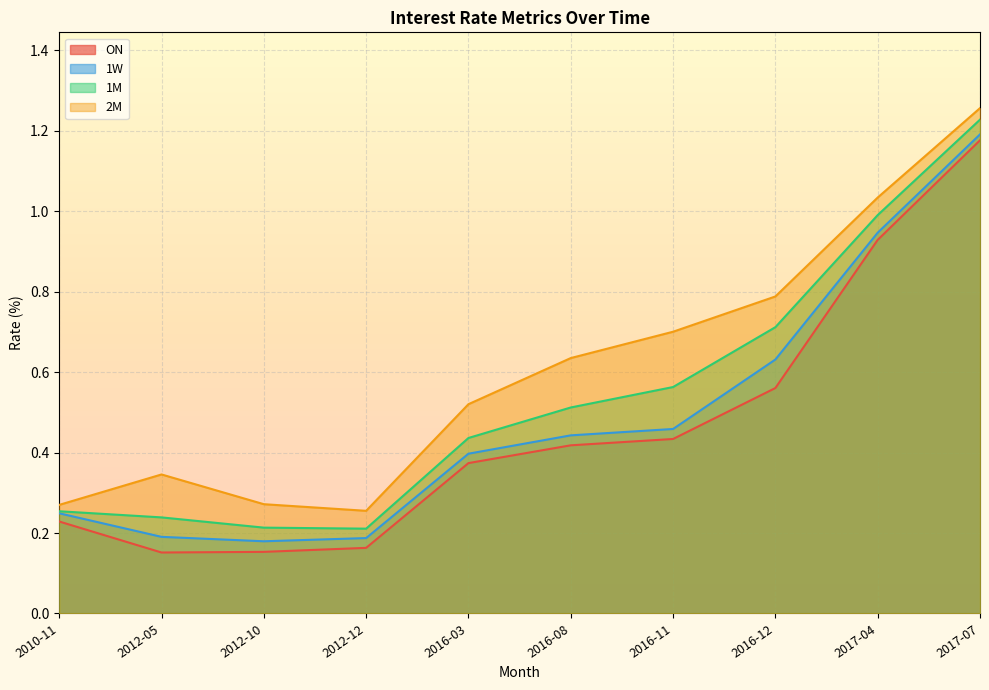

At which category is the sum across all series the highest?

2017-07